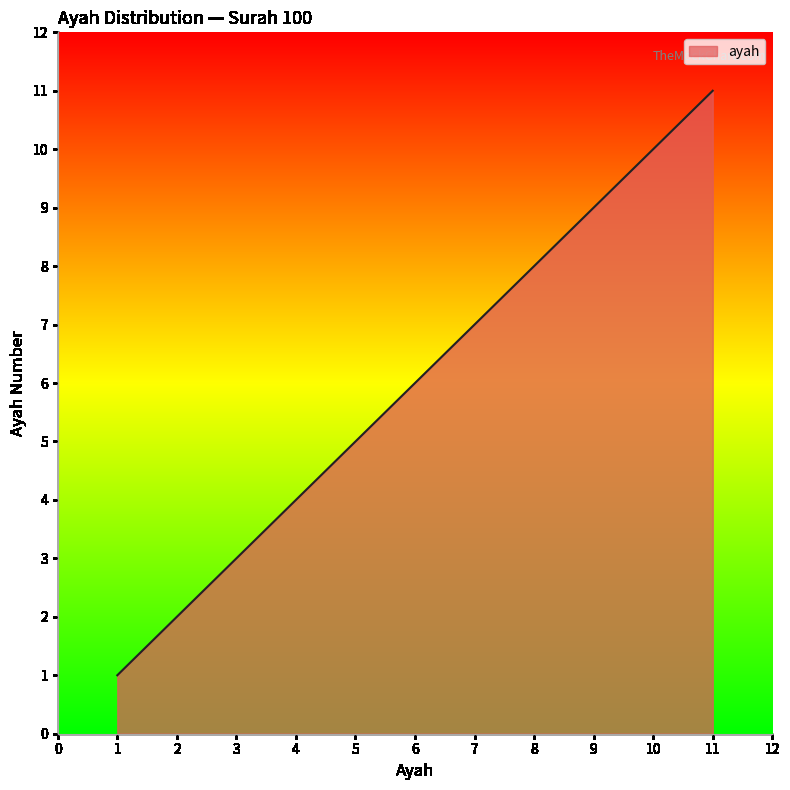

True or false: the data shows 2 at 7.

False